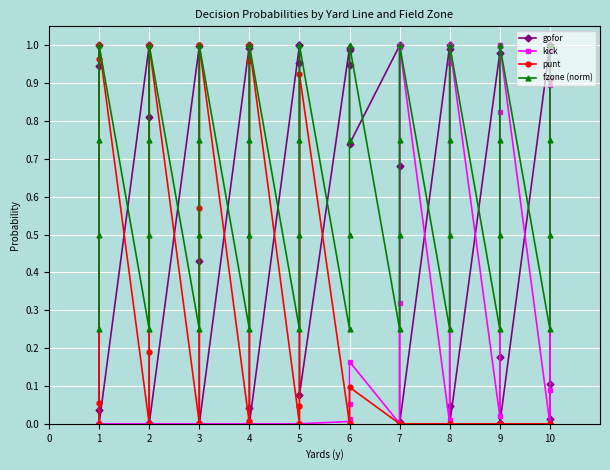

The fzone (norm) series shows 0.5 at 8. True or false?

False